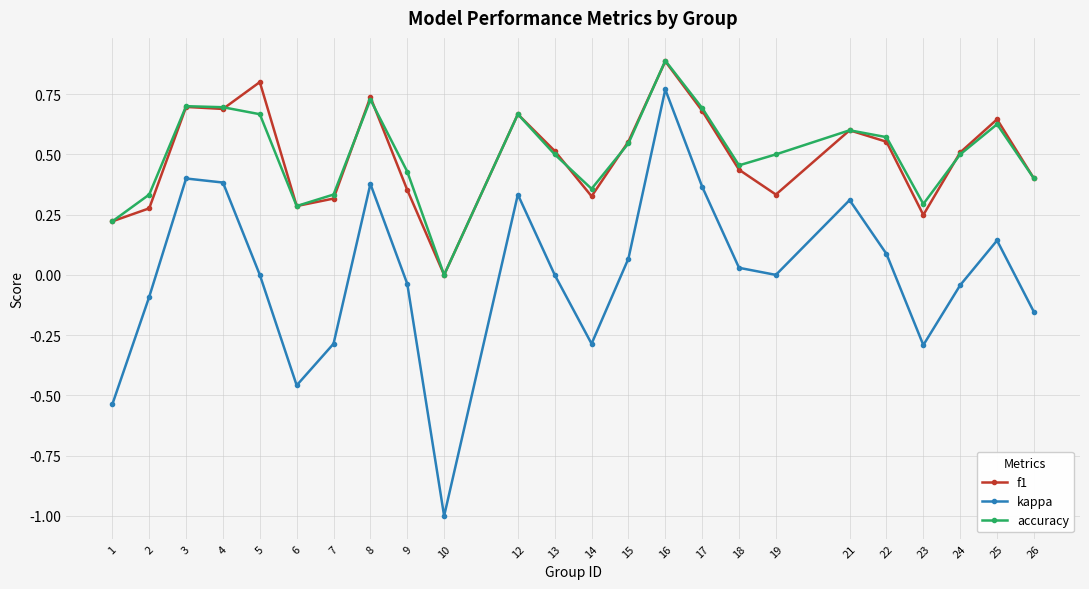

Which series has the largest range (max minus min)?

kappa